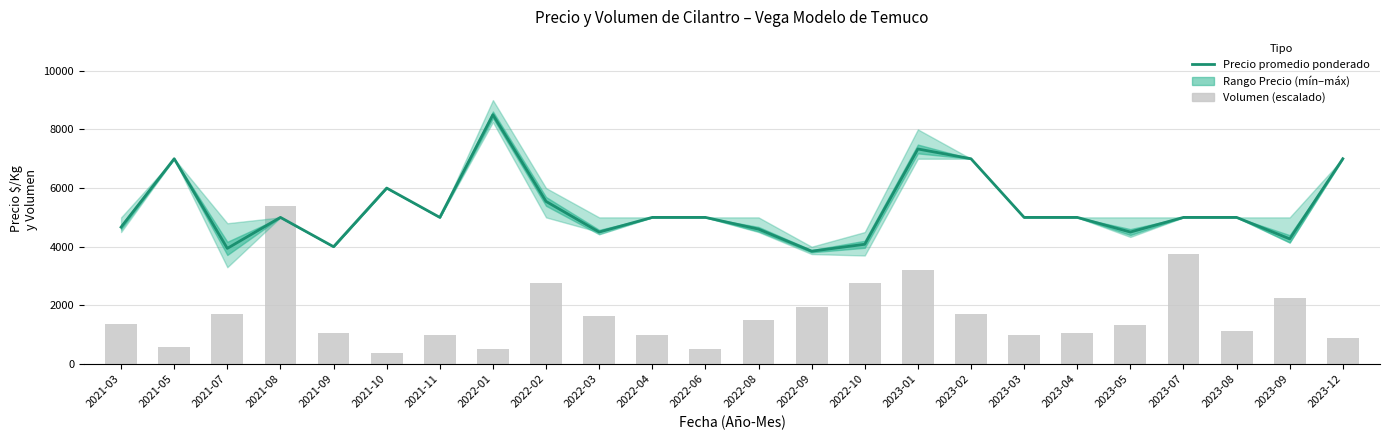

Reading left to right, transcribe all the data shown in this chart.

Precio promedio ponderado: 2021-03=4667.0	2021-05=7000.0	2021-07=3943.0	2021-08=5000.0	2021-09=4000.0	2021-10=6000.0	2021-11=5000.0	2022-01=8500.0	2022-02=5545.0	2022-03=4500.0	2022-04=5000.0	2022-06=5000.0	2022-08=4600.0	2022-09=3847.0	2022-10=4083.0	2023-01=7333.0	2023-02=7000.0	2023-03=5000.0	2023-04=5000.0	2023-05=4500.0	2023-07=5000.0	2023-08=5000.0	2023-09=4267.0	2023-12=7000.0
Volumen (escalado): 2021-03=1381.4	2021-05=565.1	2021-07=1695.3	2021-08=5400.0	2021-09=1067.4	2021-10=376.7	2021-11=1004.7	2022-01=502.3	2022-02=2762.8	2022-03=1632.6	2022-04=1004.7	2022-06=502.3	2022-08=1507.0	2022-09=1946.5	2022-10=2762.8	2023-01=3202.3	2023-02=1695.3	2023-03=1004.7	2023-04=1067.4	2023-05=1318.6	2023-07=3767.4	2023-08=1130.2	2023-09=2260.5	2023-12=879.1